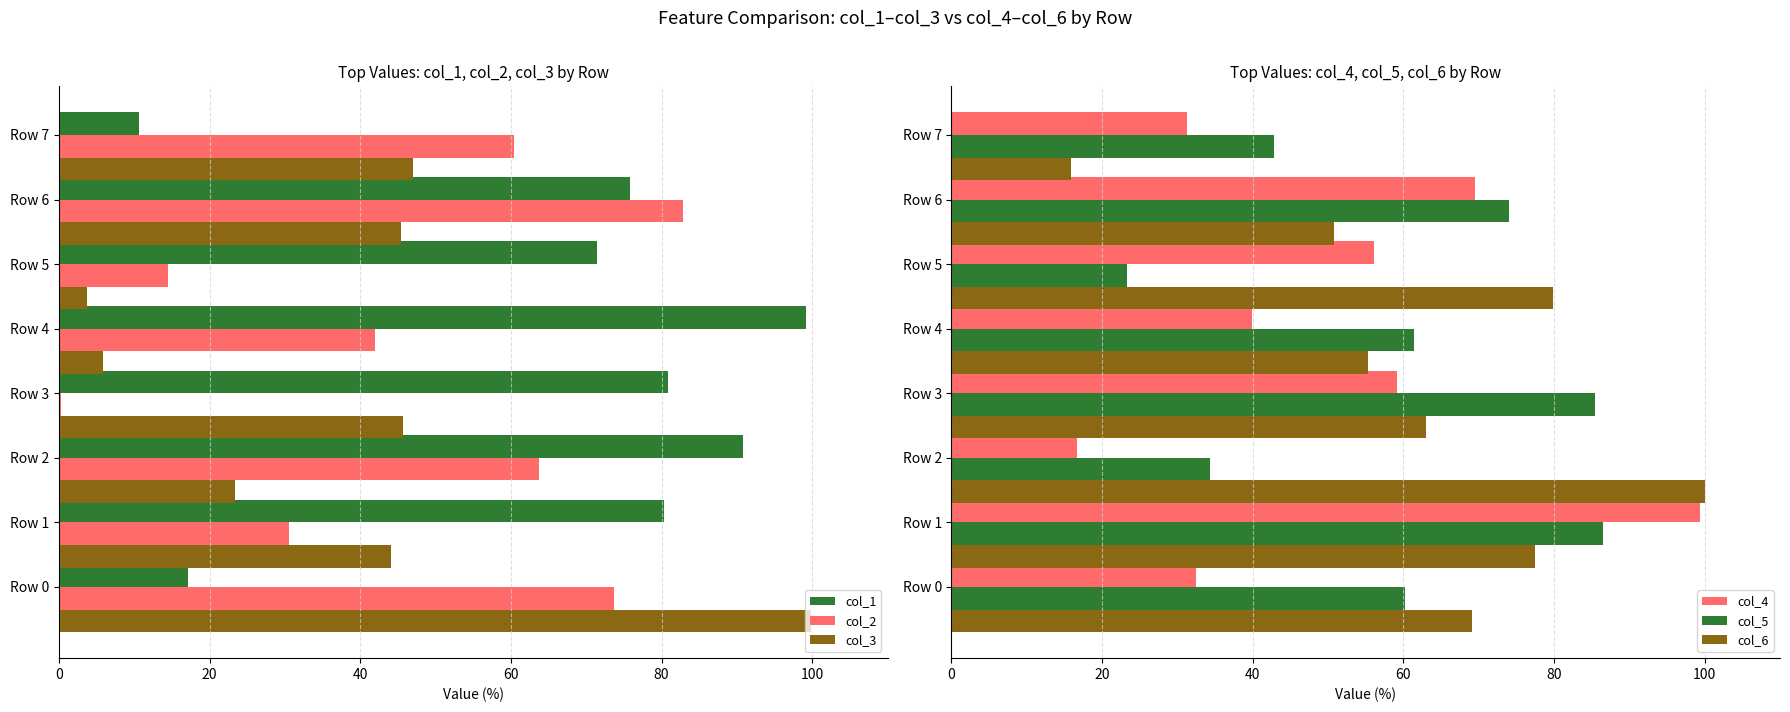

Rank the categories by col_2 value from lowest to highest.

Row 3, Row 5, Row 1, Row 4, Row 7, Row 2, Row 0, Row 6